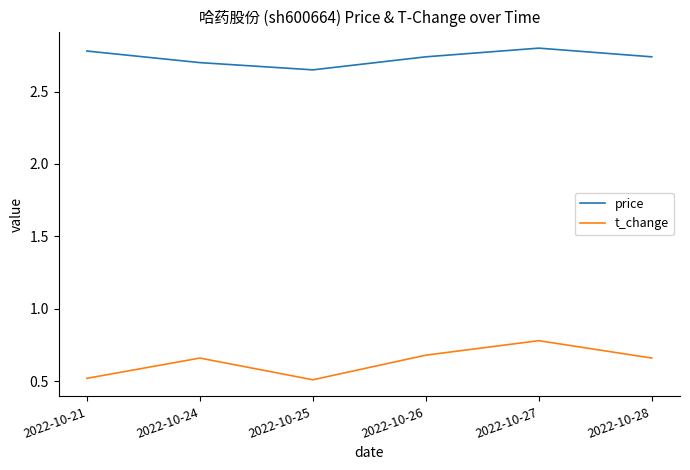

Rank the series by their average value, from lowest to highest.

t_change, price